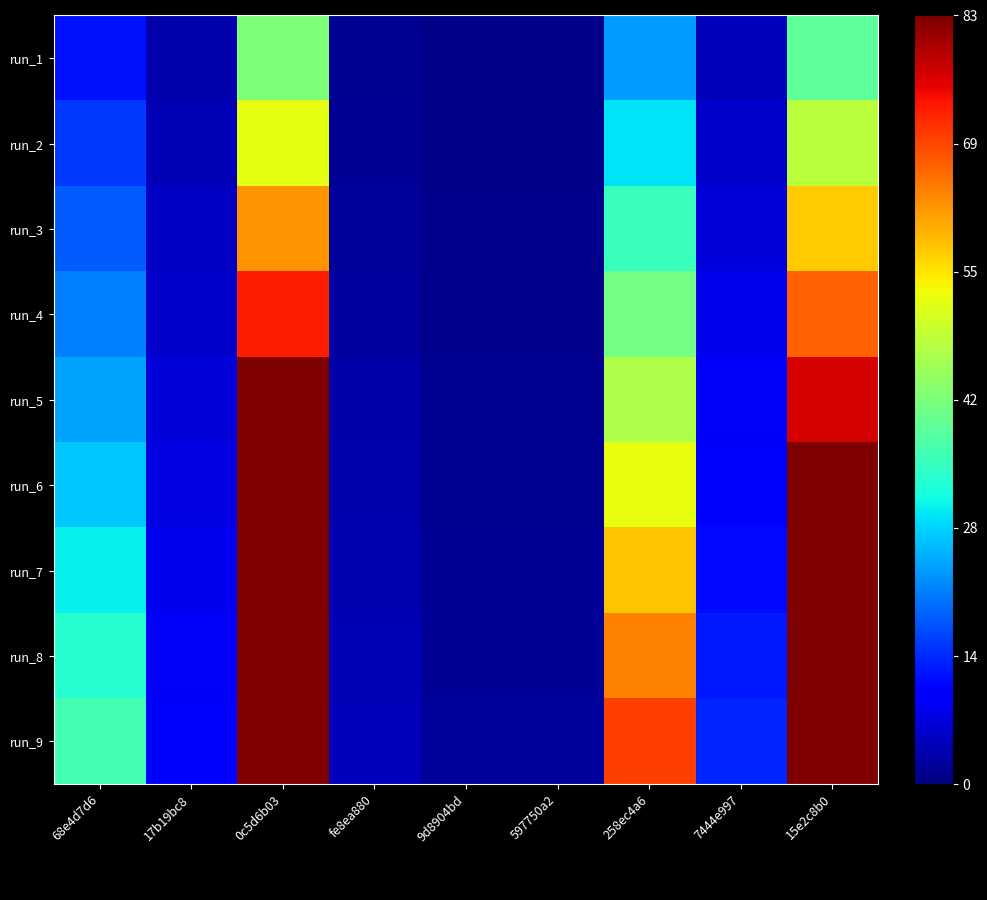

Reading left to right, what are all the values shown in this chart?

run_1: 68e4d7d6=12.0	17b19bc8=3.3	0c5d6b03=41.5	fe8ea880=1.5	9d8904bd=0.7	597750a2=0.7	258ec4a6=23.3	7444e997=4.5	15e2c8b0=38.3
run_2: 68e4d7d6=14.9	17b19bc8=4.1	0c5d6b03=51.9	fe8ea880=1.8	9d8904bd=0.9	597750a2=0.9	258ec4a6=29.1	7444e997=5.6	15e2c8b0=47.9
run_3: 68e4d7d6=17.9	17b19bc8=4.9	0c5d6b03=62.3	fe8ea880=2.2	9d8904bd=1.1	597750a2=1.1	258ec4a6=35.0	7444e997=6.7	15e2c8b0=57.4
run_4: 68e4d7d6=20.9	17b19bc8=5.7	0c5d6b03=72.6	fe8ea880=2.6	9d8904bd=1.2	597750a2=1.2	258ec4a6=40.8	7444e997=7.9	15e2c8b0=67.0
run_5: 68e4d7d6=23.9	17b19bc8=6.6	0c5d6b03=83.0	fe8ea880=3.0	9d8904bd=1.4	597750a2=1.4	258ec4a6=46.6	7444e997=9.0	15e2c8b0=76.6
run_6: 68e4d7d6=26.9	17b19bc8=7.4	0c5d6b03=93.4	fe8ea880=3.3	9d8904bd=1.6	597750a2=1.6	258ec4a6=52.5	7444e997=10.1	15e2c8b0=86.2
run_7: 68e4d7d6=29.9	17b19bc8=8.2	0c5d6b03=103.8	fe8ea880=3.7	9d8904bd=1.8	597750a2=1.8	258ec4a6=58.3	7444e997=11.2	15e2c8b0=95.7
run_8: 68e4d7d6=32.9	17b19bc8=9.0	0c5d6b03=114.2	fe8ea880=4.1	9d8904bd=1.9	597750a2=1.9	258ec4a6=64.1	7444e997=12.4	15e2c8b0=105.3
run_9: 68e4d7d6=35.9	17b19bc8=9.9	0c5d6b03=124.5	fe8ea880=4.4	9d8904bd=2.1	597750a2=2.1	258ec4a6=70.0	7444e997=13.5	15e2c8b0=114.9